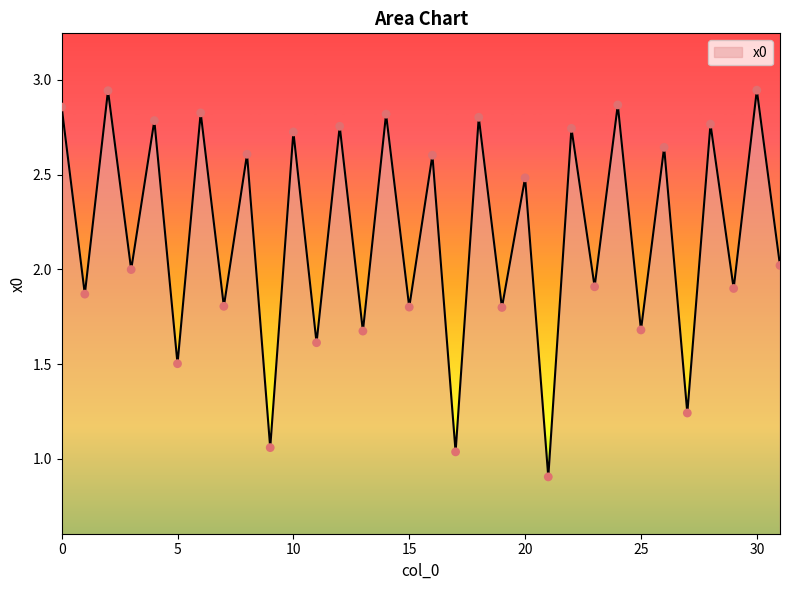

What is the smallest value displayed?

0.9